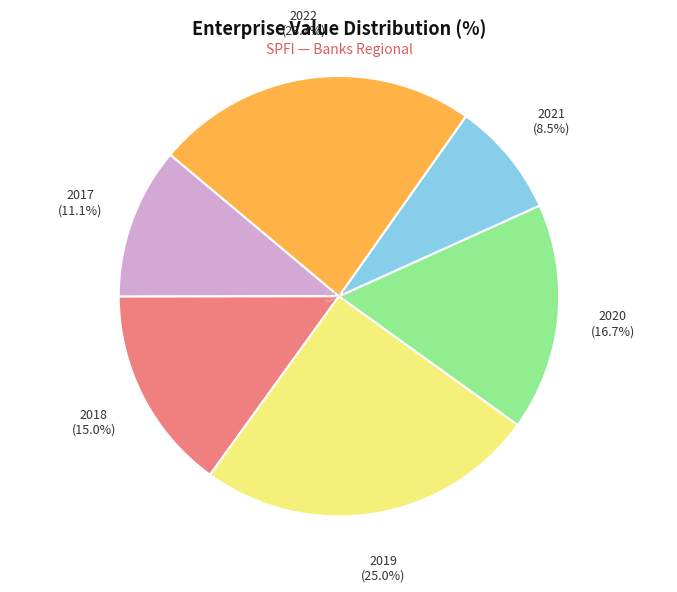

Combined, do 2019 and 2021 account for over 50%?

No